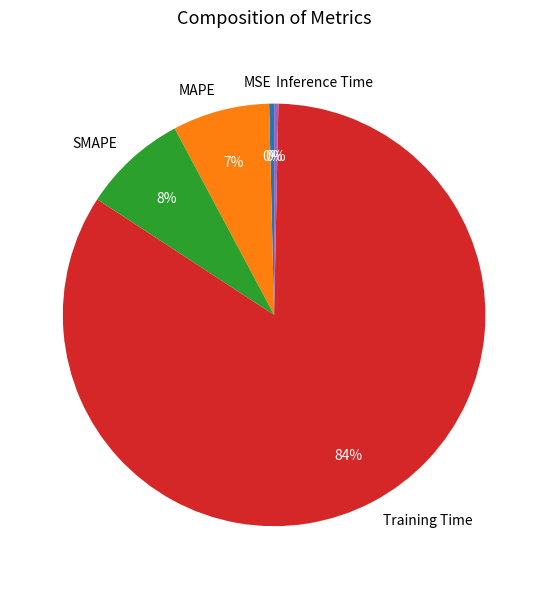

To the nearest percent, what is the difference between the Inference Time and MAPE slice percentages?

7%